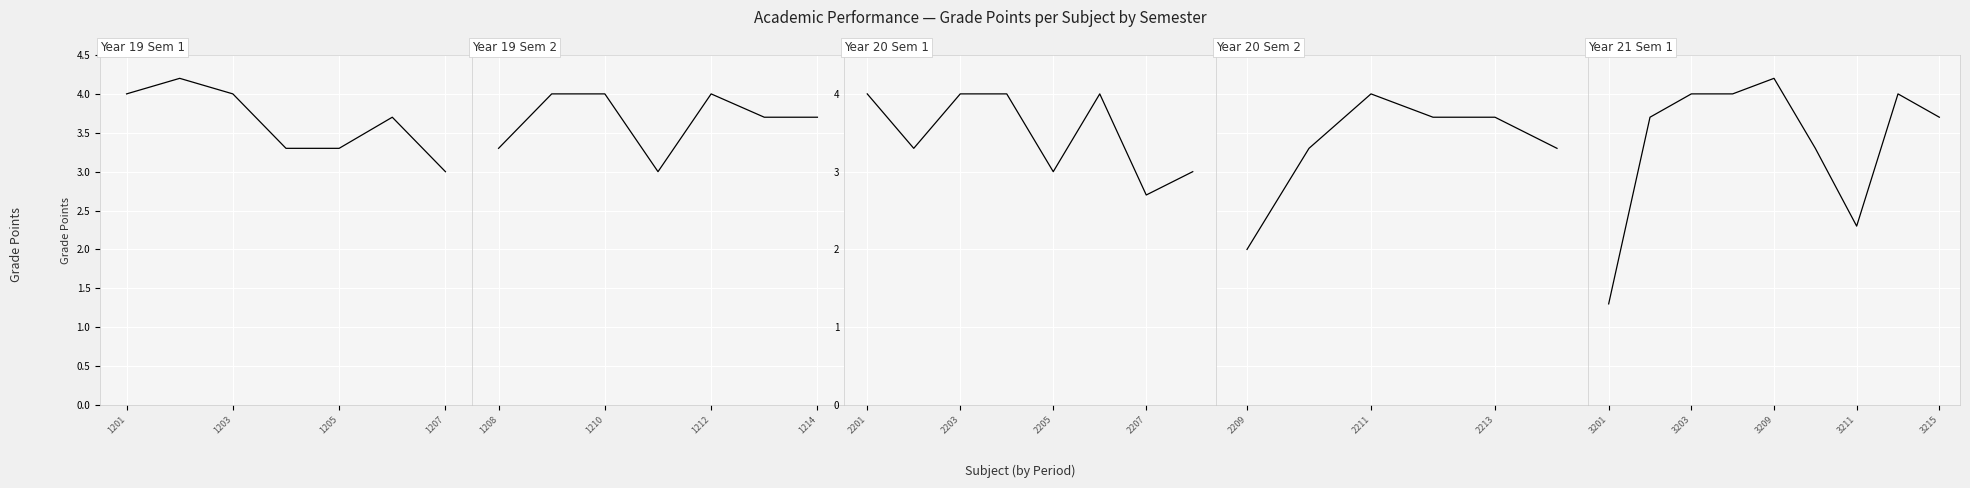

Where is the first local minimum?

3211